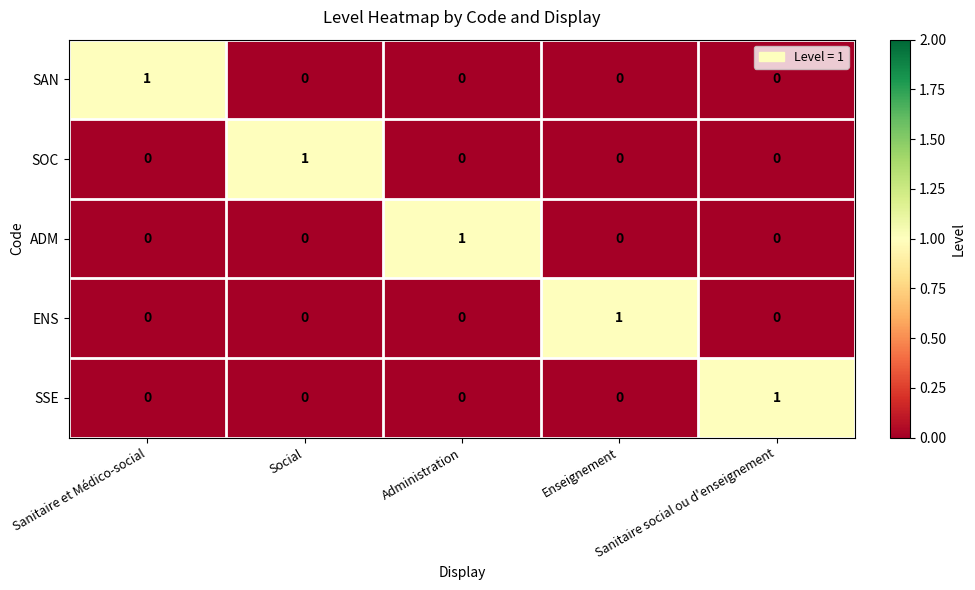

Count the number of categories in the chart.

5